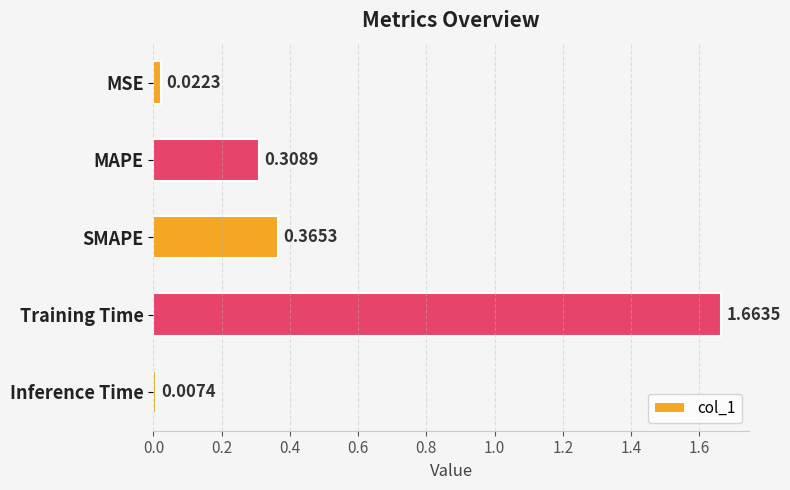

Between SMAPE and MAPE, which is larger?

SMAPE